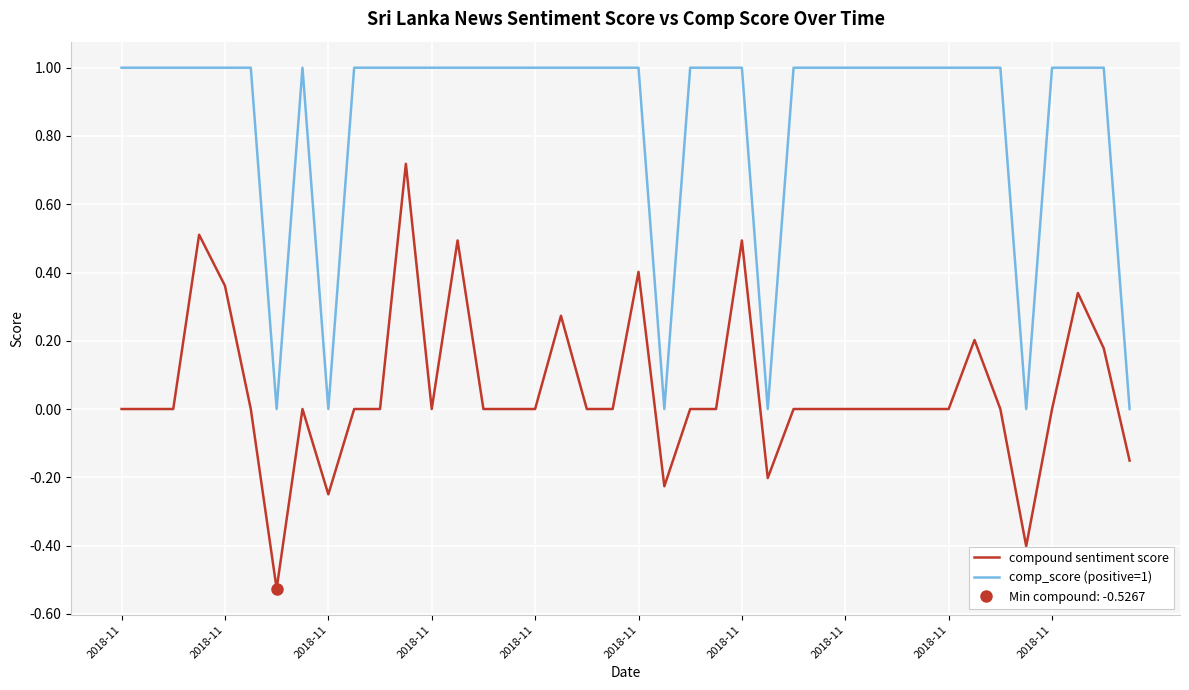

At how many categories does at least one series exceed 0?

34